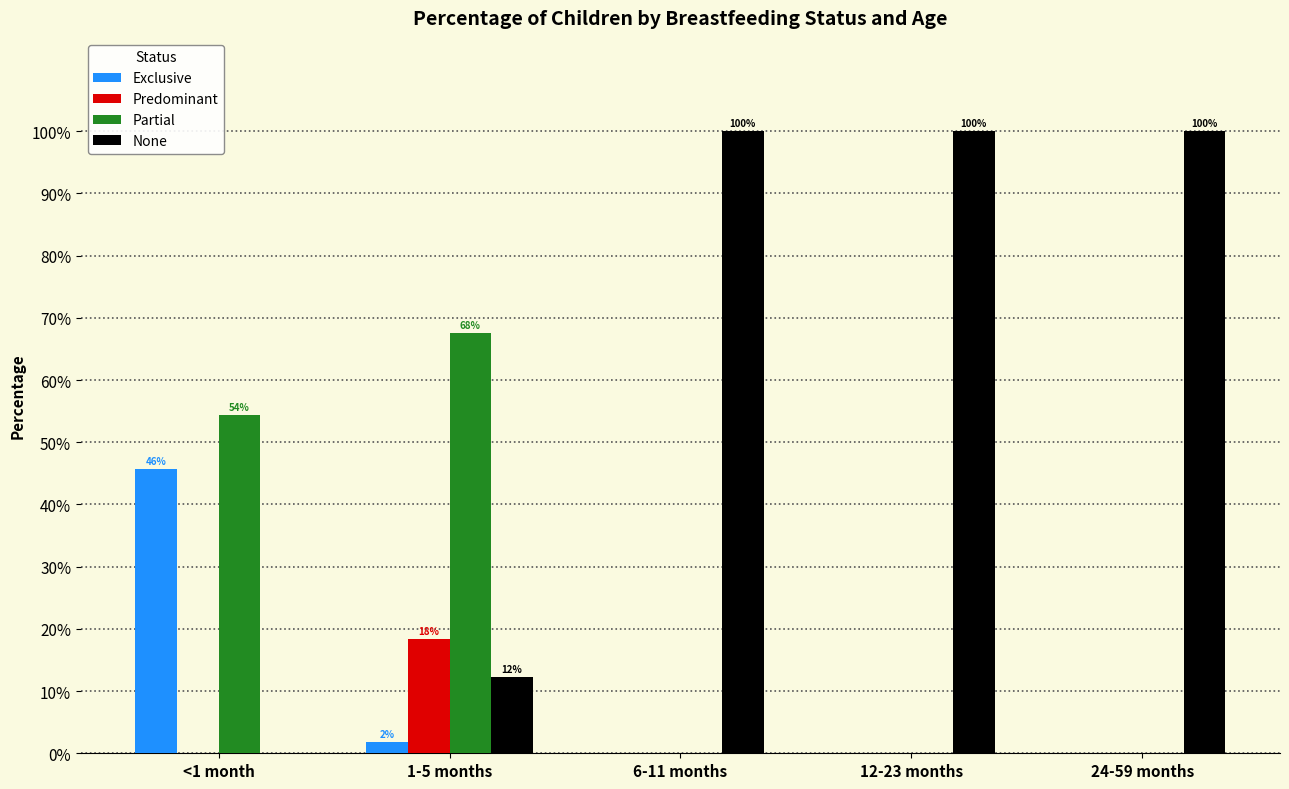

Between 1-5 months and 12-23 months, which series saw the biggest shift?

None